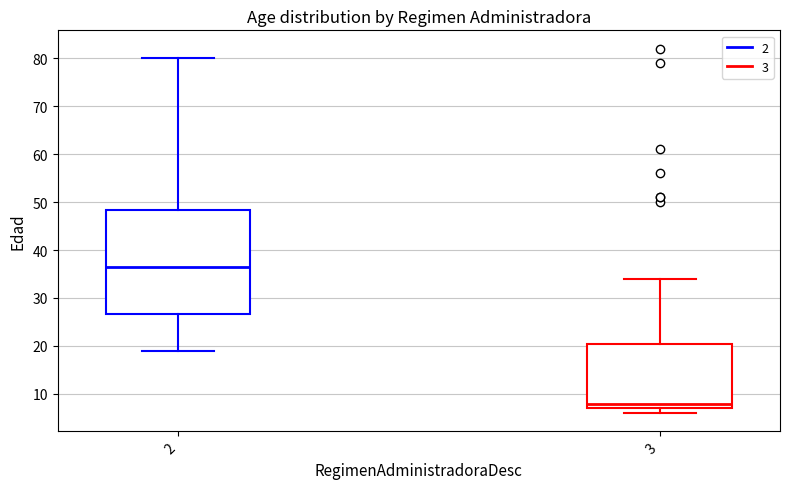

Where is the upper edge of the box at x = 2 on the y-axis? The values are not printed on the chart, so give them approximately, as read against the axis.

48